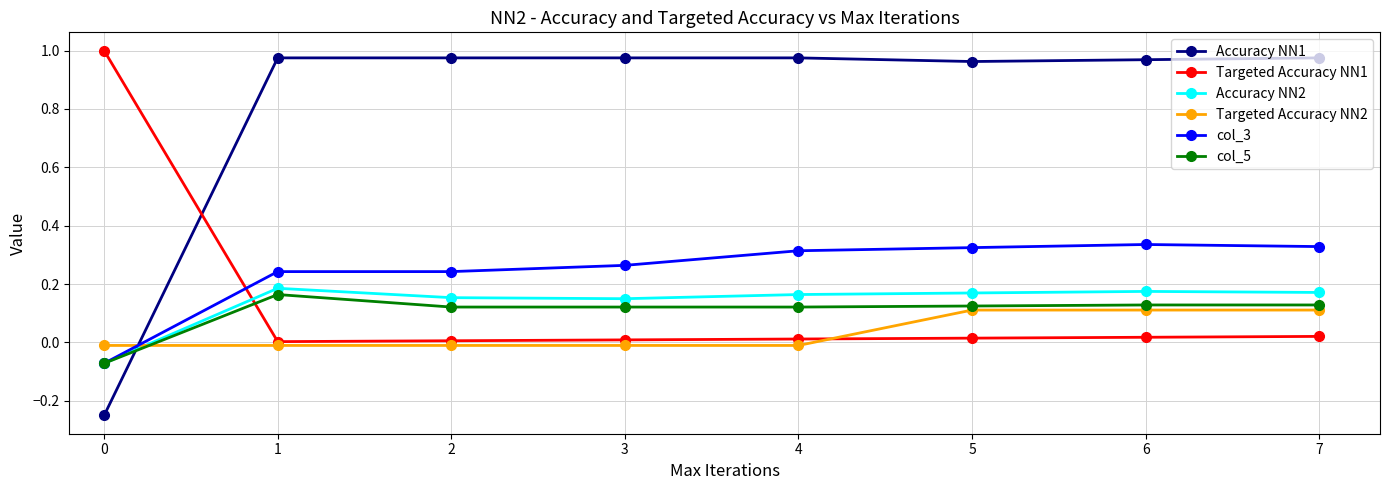

Which series changed the most between 3 and 5?

Targeted Accuracy NN2